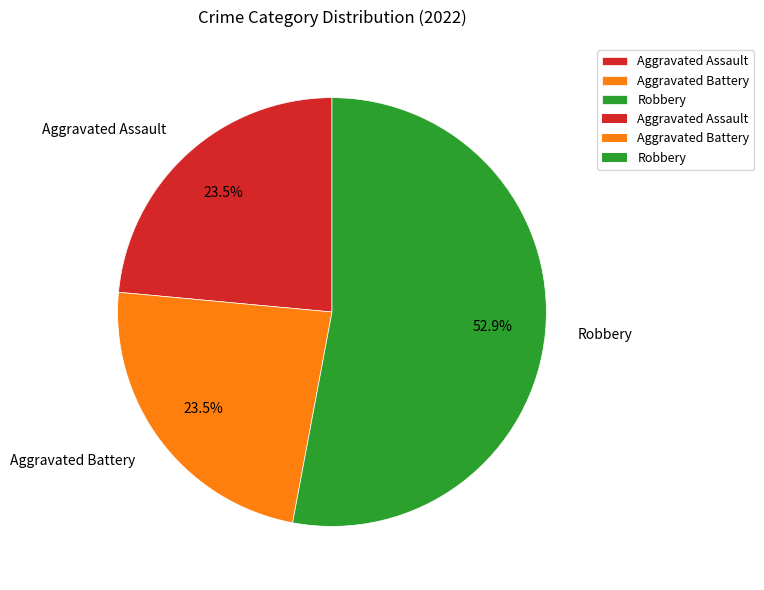

What is the total percentage of Robbery and Aggravated Assault?

76.5%